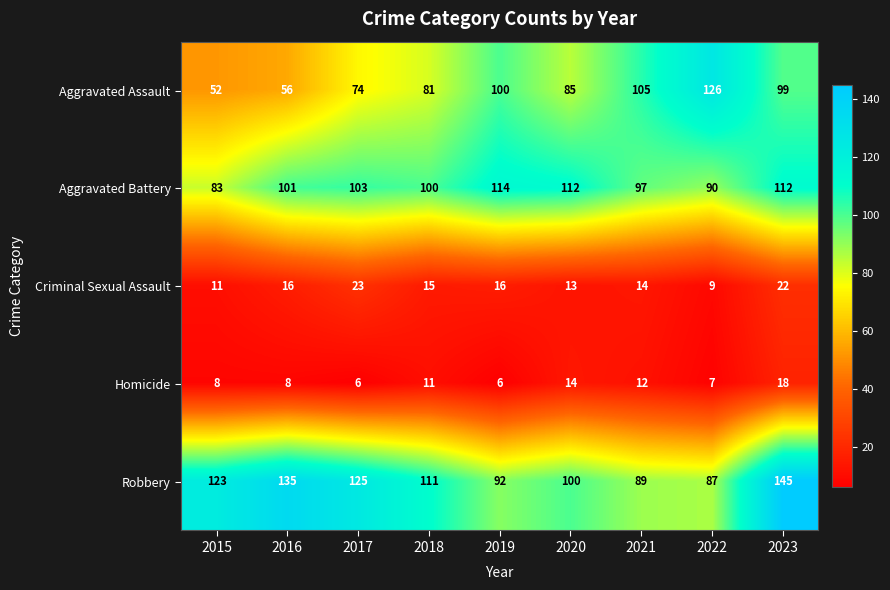

How many distinct data groups are displayed?

5